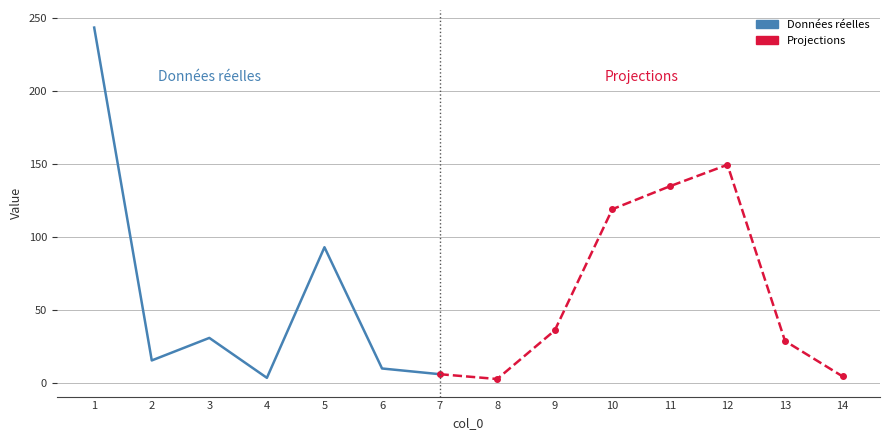

How many points are lower than both their immediate neighbors (excluding endpoints)?

3